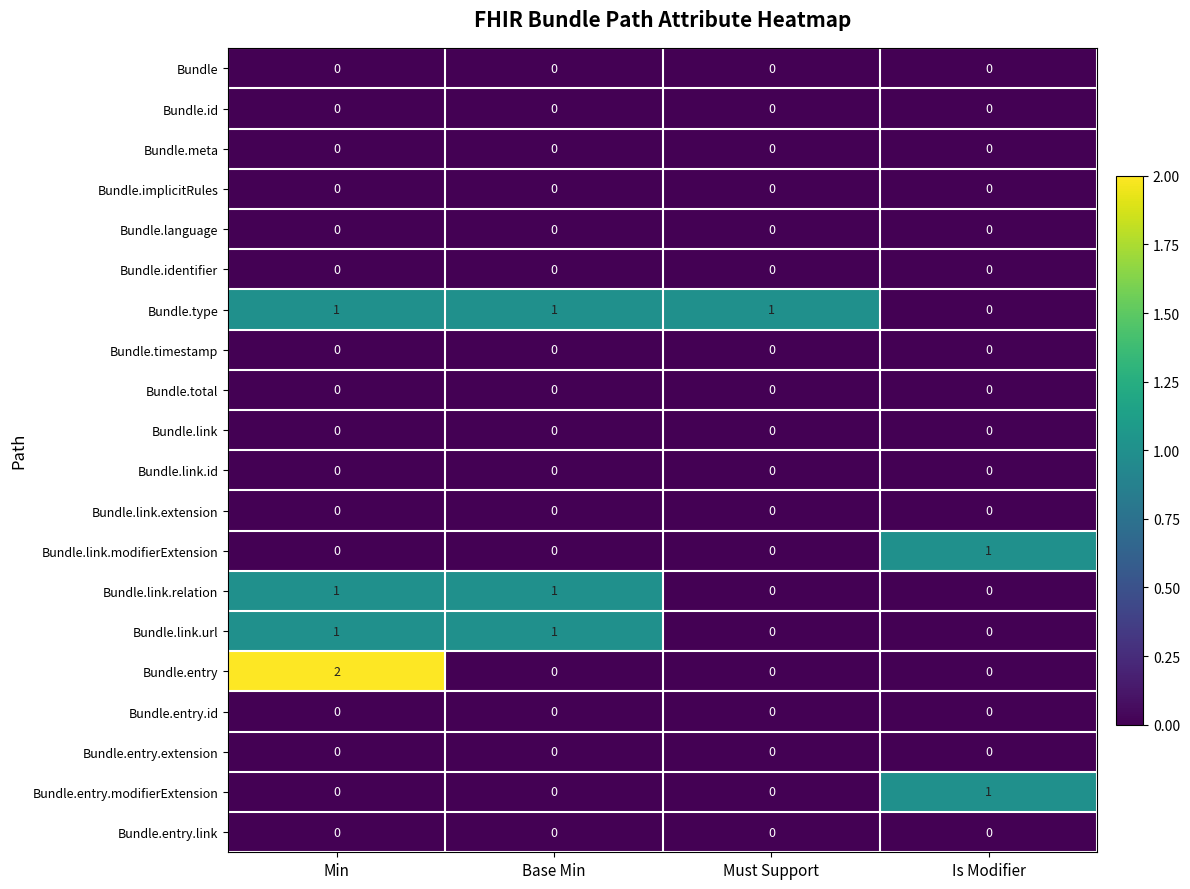

Is the value of Bundle.link.modifierExtension at Is Modifier greater than the value of Bundle.total at Is Modifier?

Yes